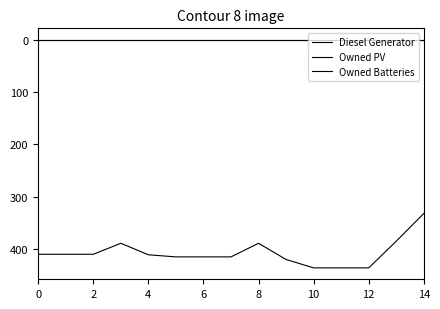

True or false: Owned Batteries has more than 0 points higher than both neighbors.

False